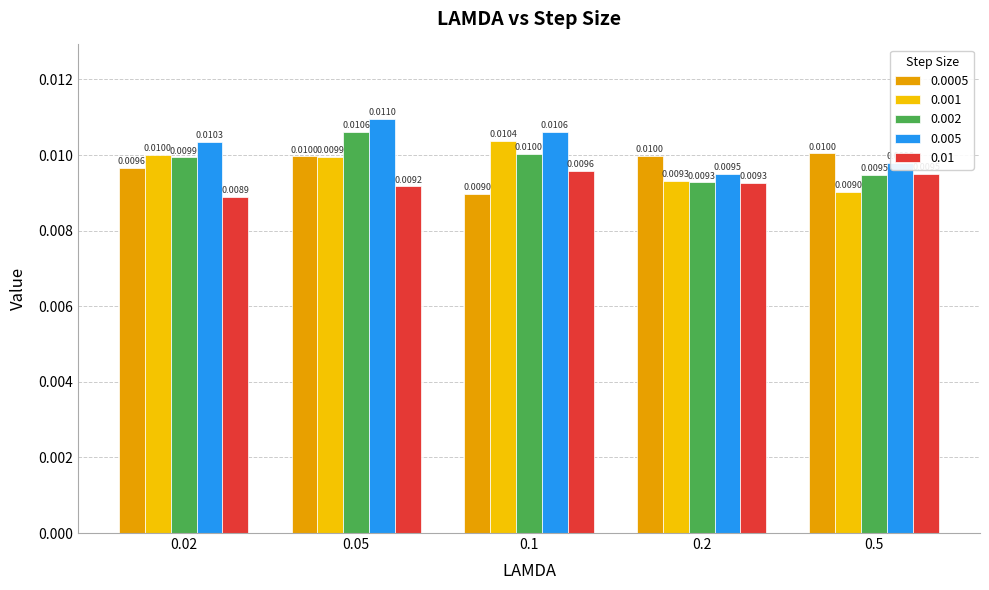

At which label is 0.005 closest to 0?

0.2